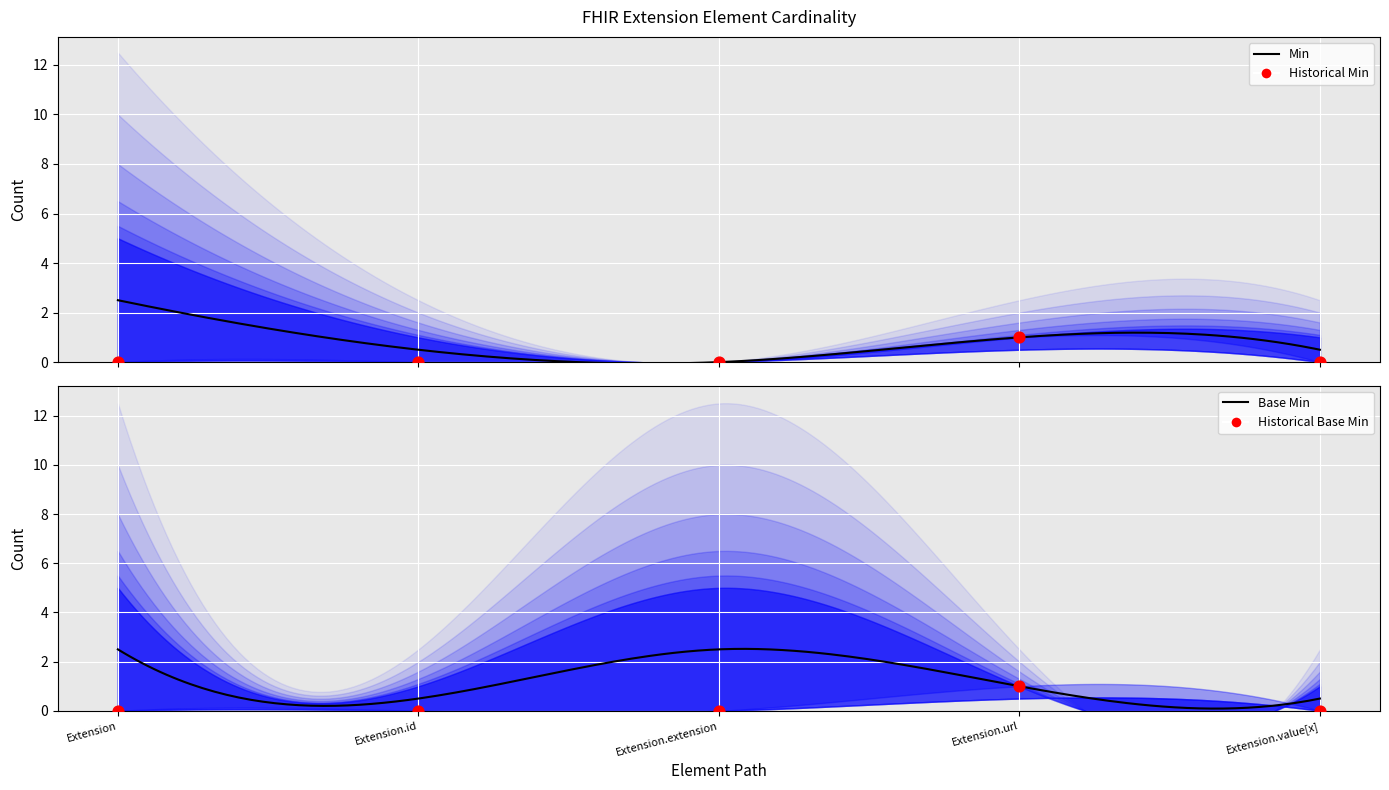

At which category is the sum across all series the highest?

Extension.url